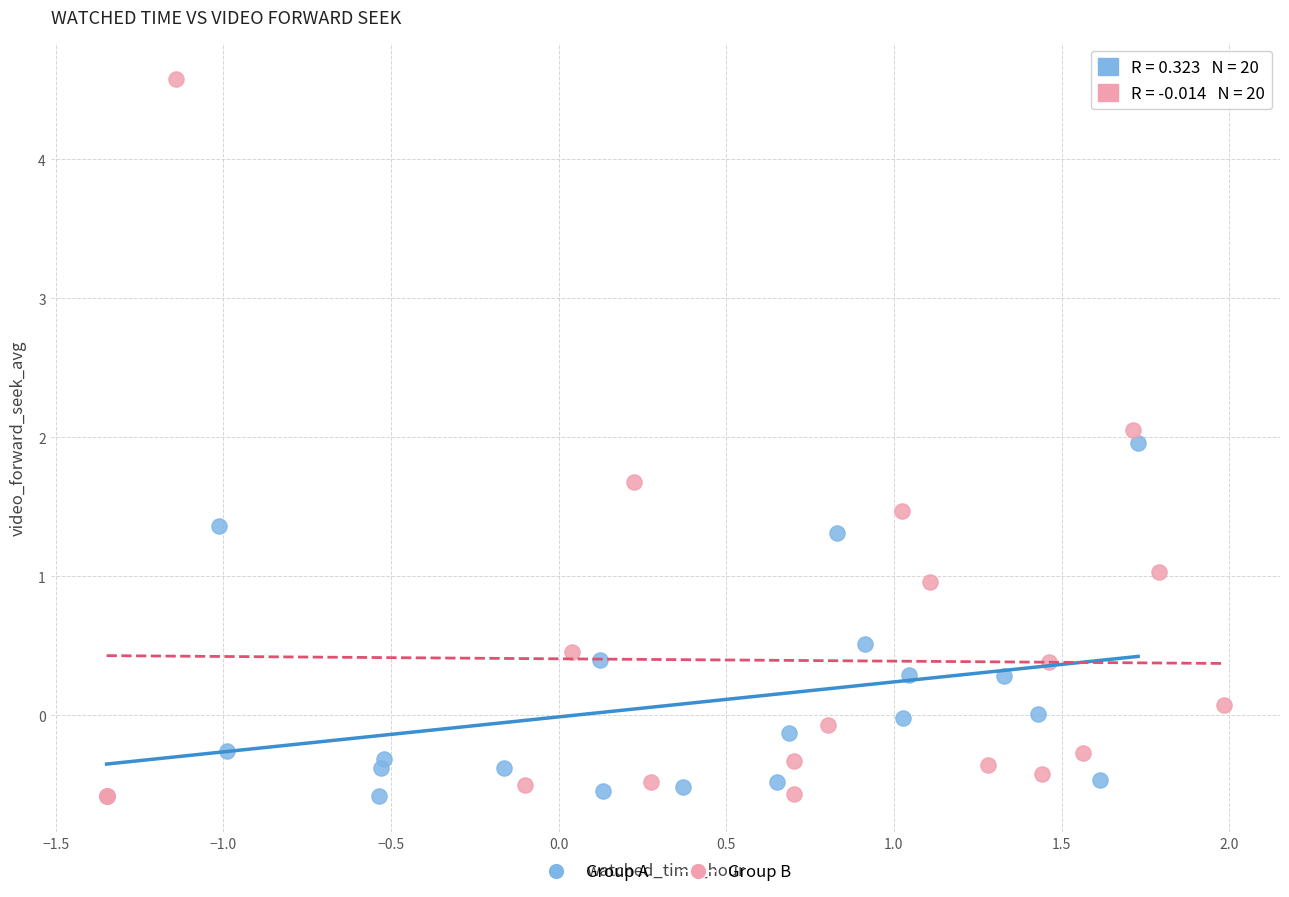

Which series contains the highest Y value?

Group B